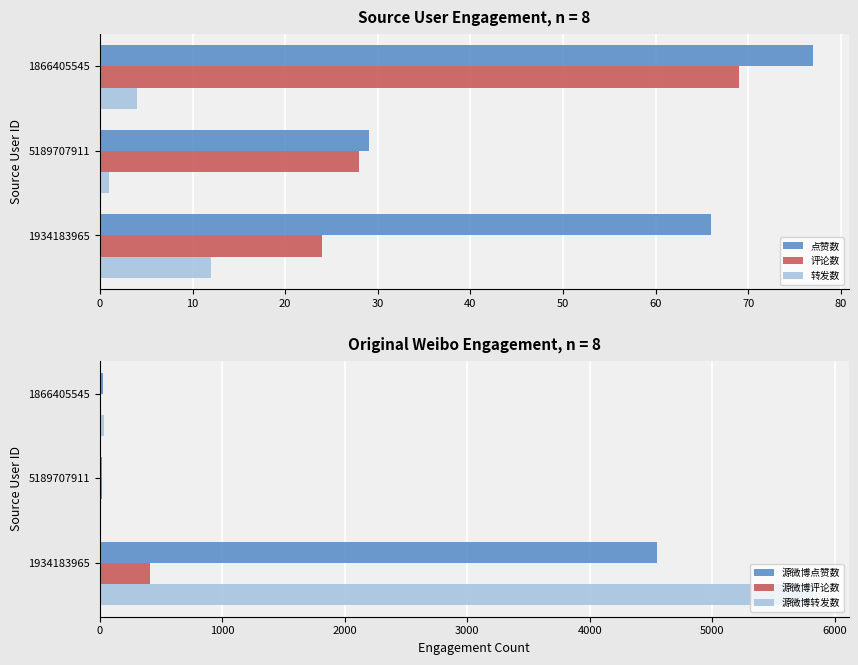

The value of 评论数 at 5189707911 is 28. True or false?

True